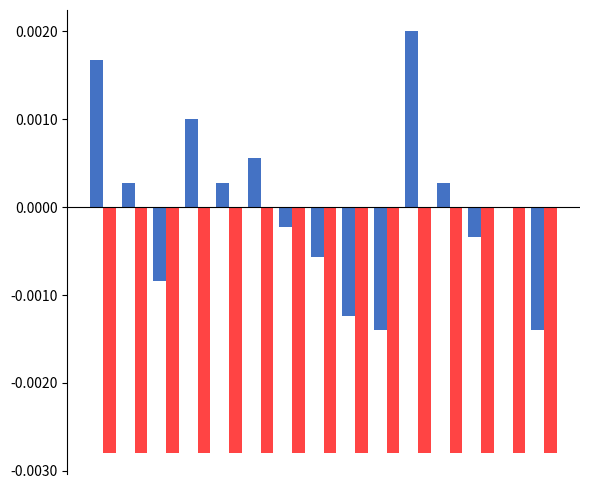

How many data points does each series have?

15